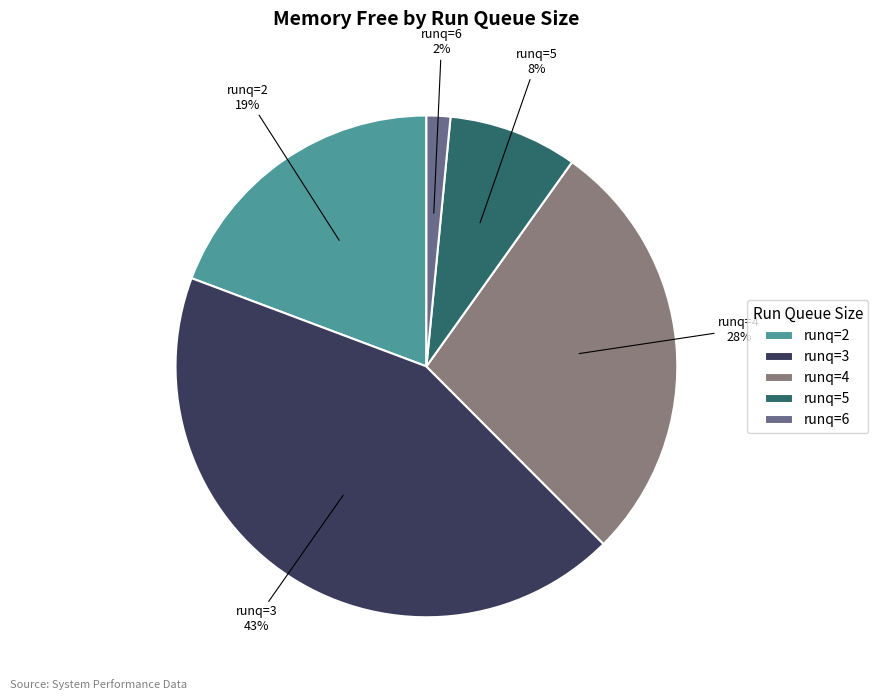

How many slices are in this pie chart?

5